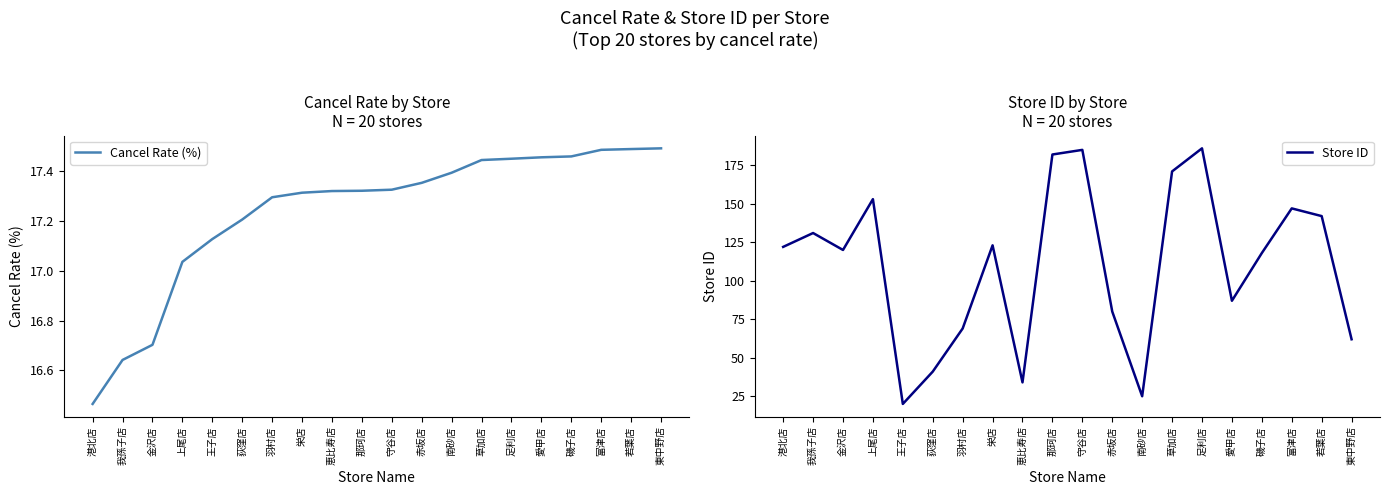

Rank the series by their maximum value, from lowest to highest.

Cancel Rate (%), Store ID